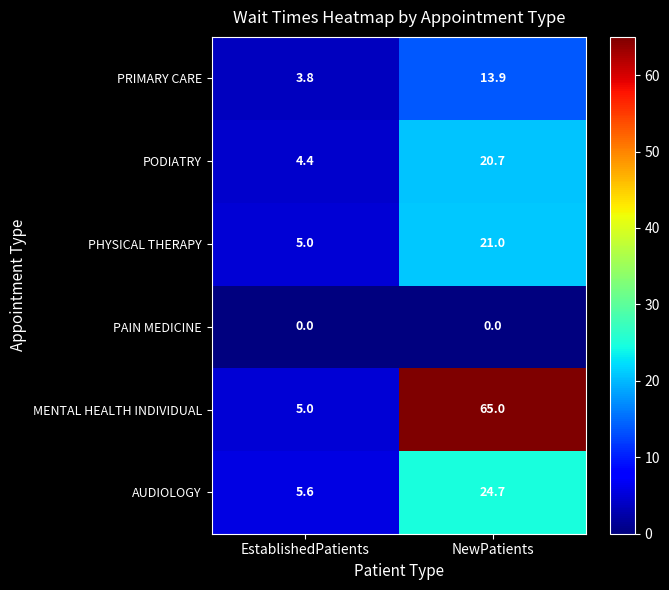

Count the number of data series in this chart.

6